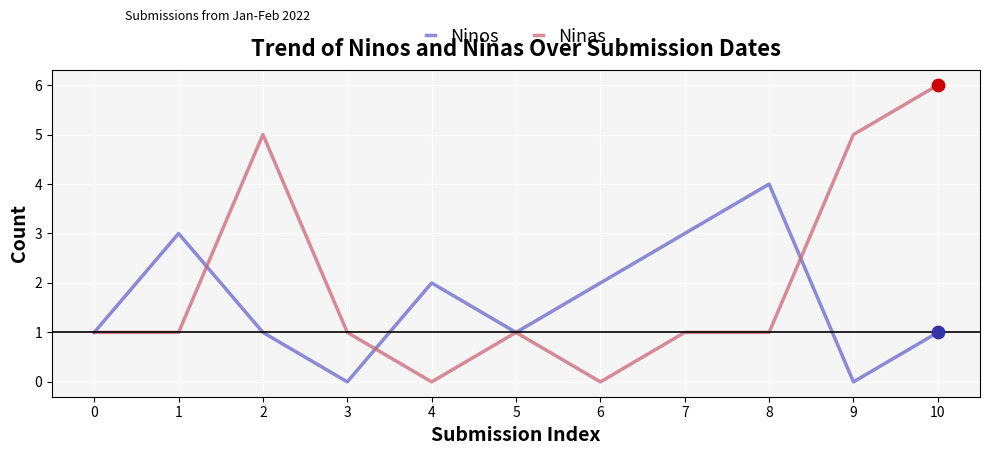

At which category is the sum across all series the highest?

10